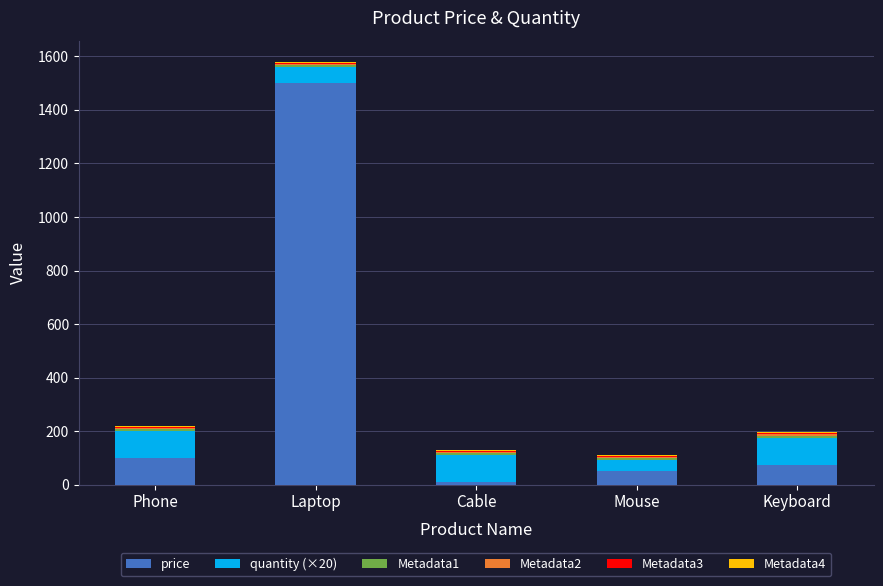

What is the maximum value for price?

1500